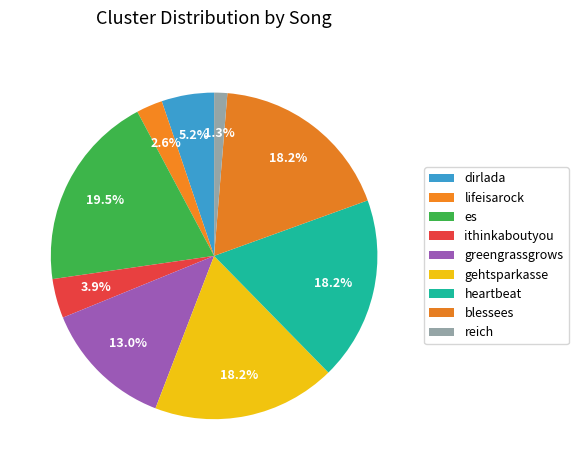

Is the sum of es and dirlada greater than half?

No